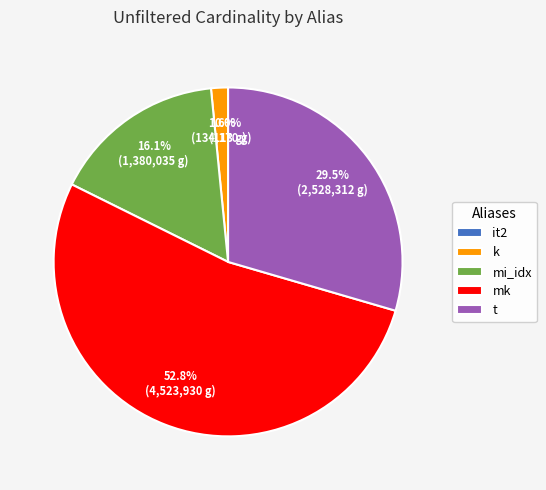

What is the largest slice in the pie chart?

mk